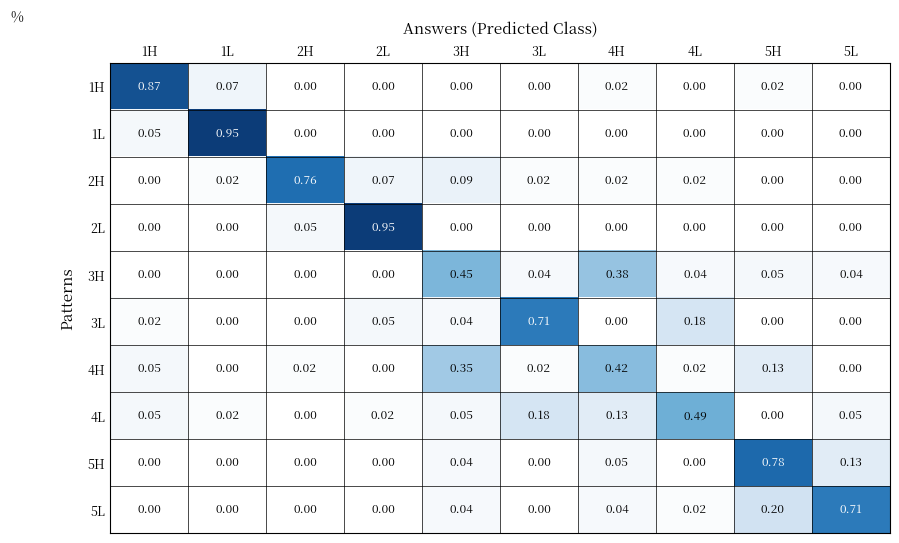

Is the value of 3H at 5H greater than the value of 2L at 3H?

Yes